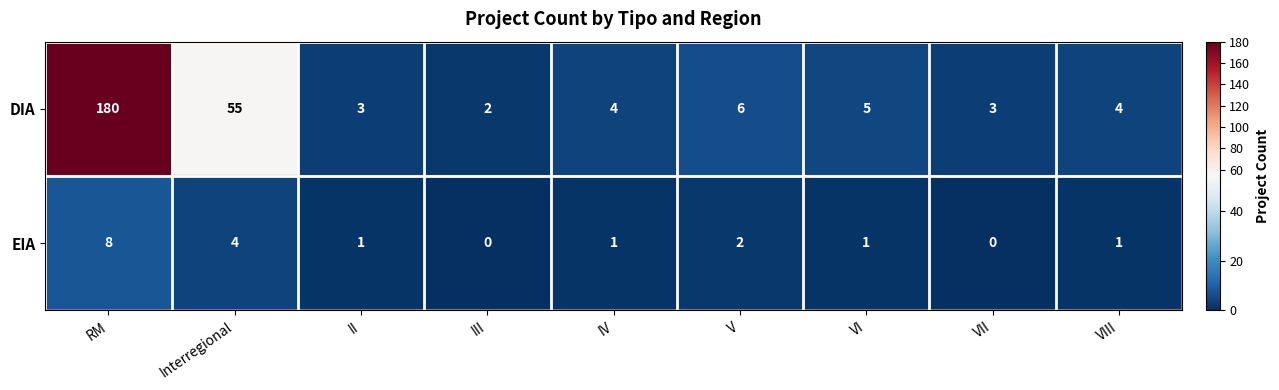

What is the spread (max minus min) of values at IV?

3